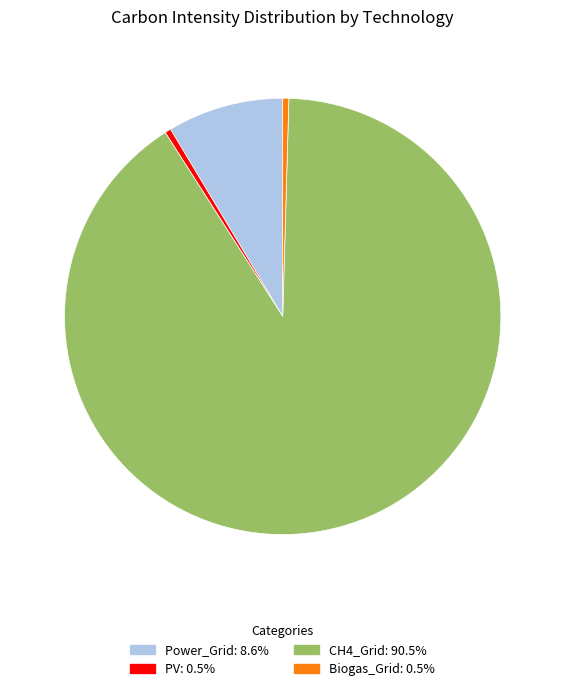

What is the majority slice?

CH4_Grid